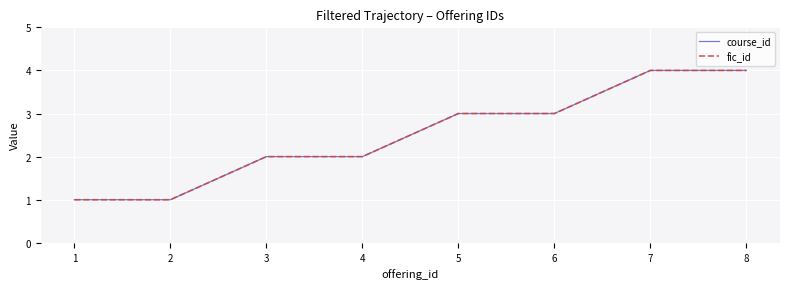

Does the chart display data point markers on the line(s)?

No